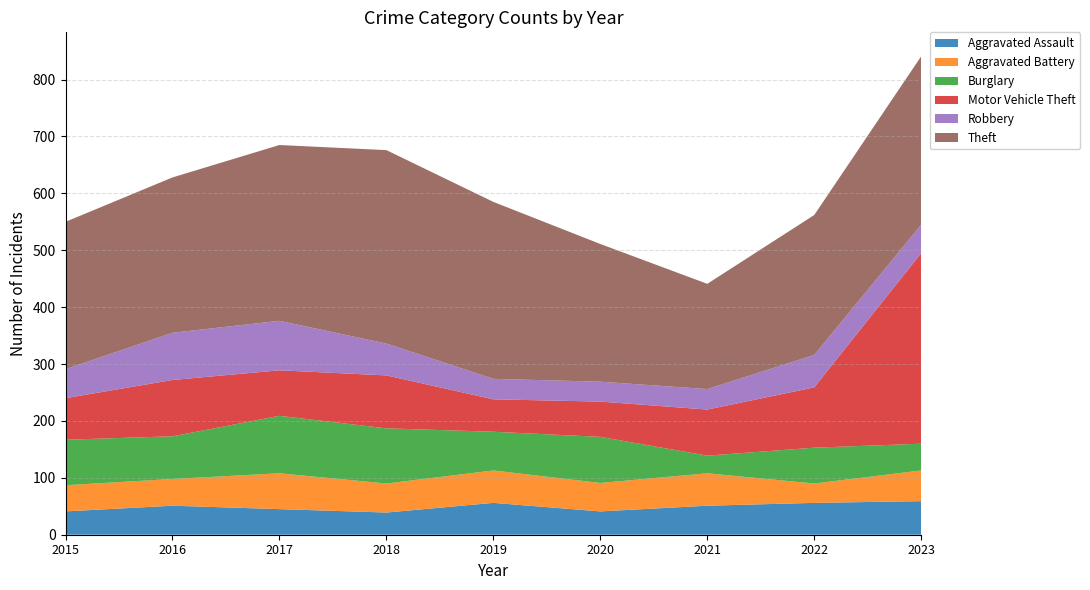

Reading left to right, transcribe all the data shown in this chart.

Aggravated Assault: 2015=41	2016=51	2017=45	2018=39	2019=56	2020=41	2021=51	2022=56	2023=59
Aggravated Battery: 2015=46	2016=47	2017=63	2018=51	2019=57	2020=50	2021=57	2022=34	2023=54
Burglary: 2015=80	2016=75	2017=101	2018=97	2019=68	2020=81	2021=31	2022=63	2023=47
Motor Vehicle Theft: 2015=73	2016=99	2017=80	2018=93	2019=57	2020=62	2021=81	2022=106	2023=335
Robbery: 2015=51	2016=83	2017=87	2018=56	2019=36	2020=35	2021=36	2022=57	2023=50
Theft: 2015=259	2016=273	2017=309	2018=340	2019=311	2020=242	2021=185	2022=246	2023=296